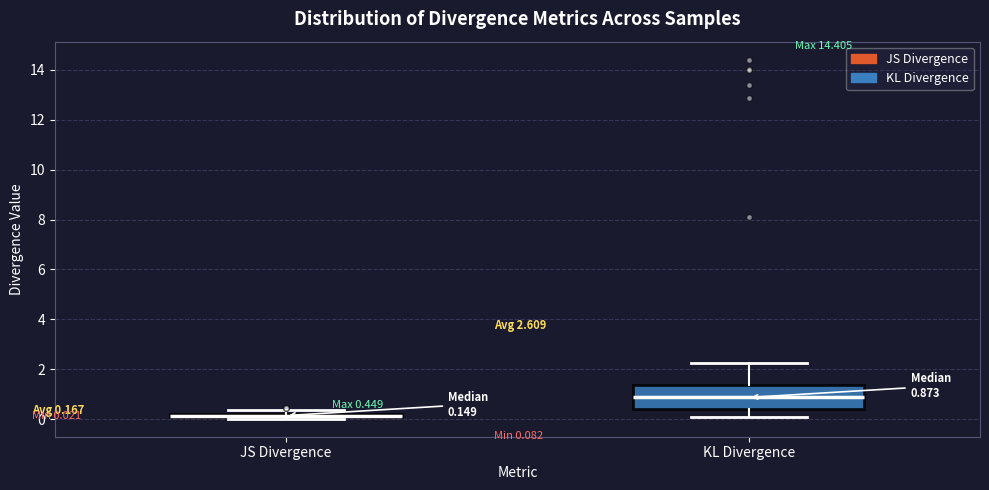

Which box has the lowest median line?

JS Divergence